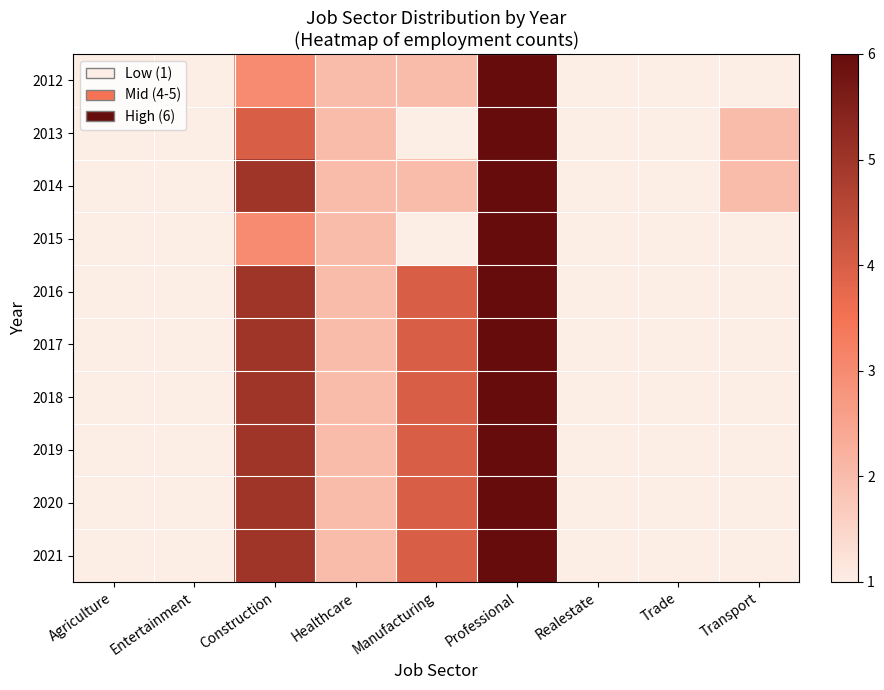

At which category does the chart reach its peak across all series?

Professional